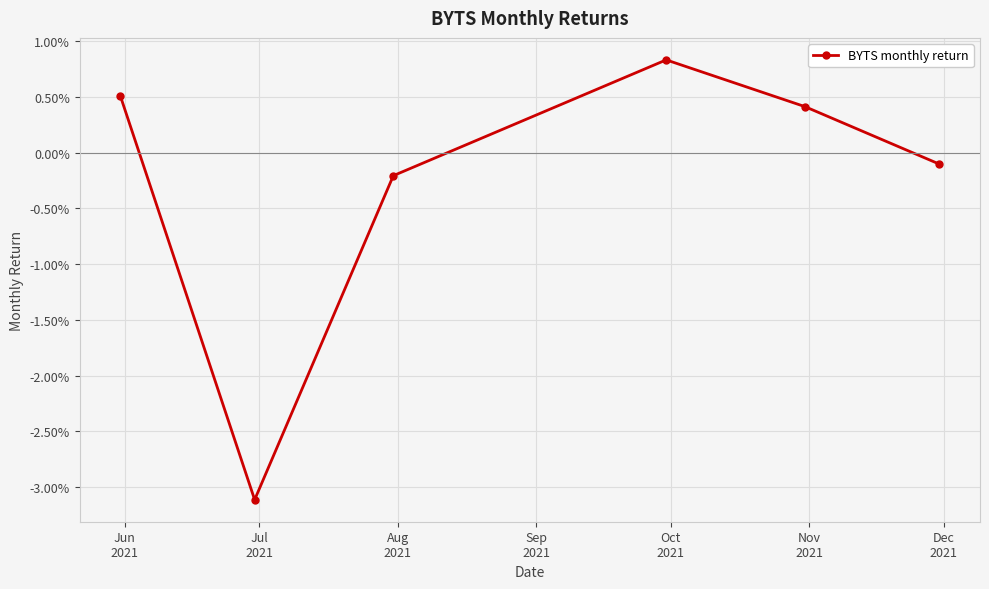

Does the chart have visible grid lines?

Yes